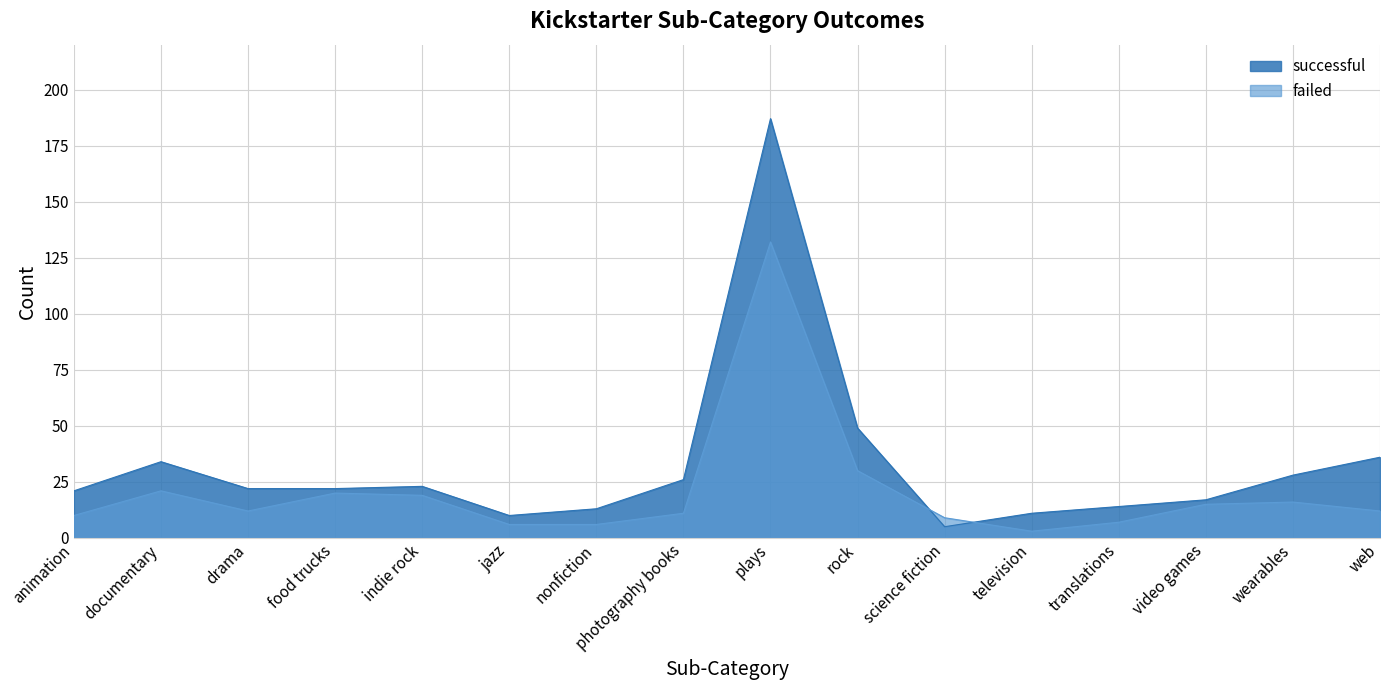

The failed series shows 16 at web. True or false?

False